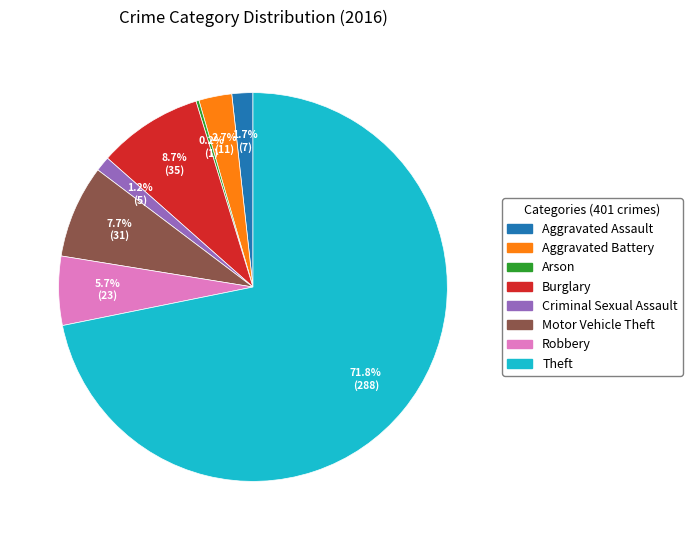

True or false: Aggravated Assault accounts for 2% of the total.

True